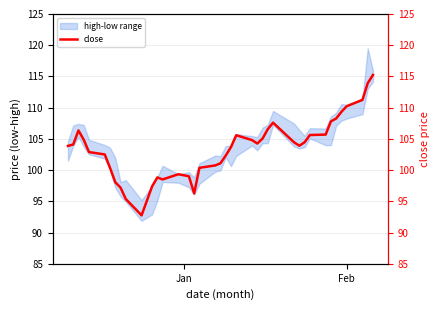

Is this an area chart (filled region under the line)?

No